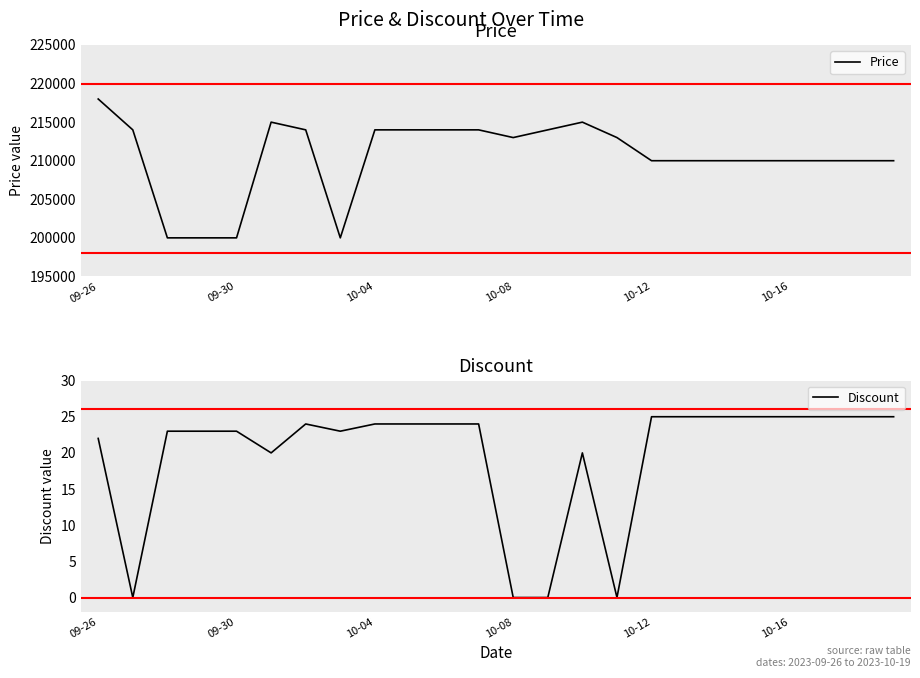

Which series has the largest range (max minus min)?

Price